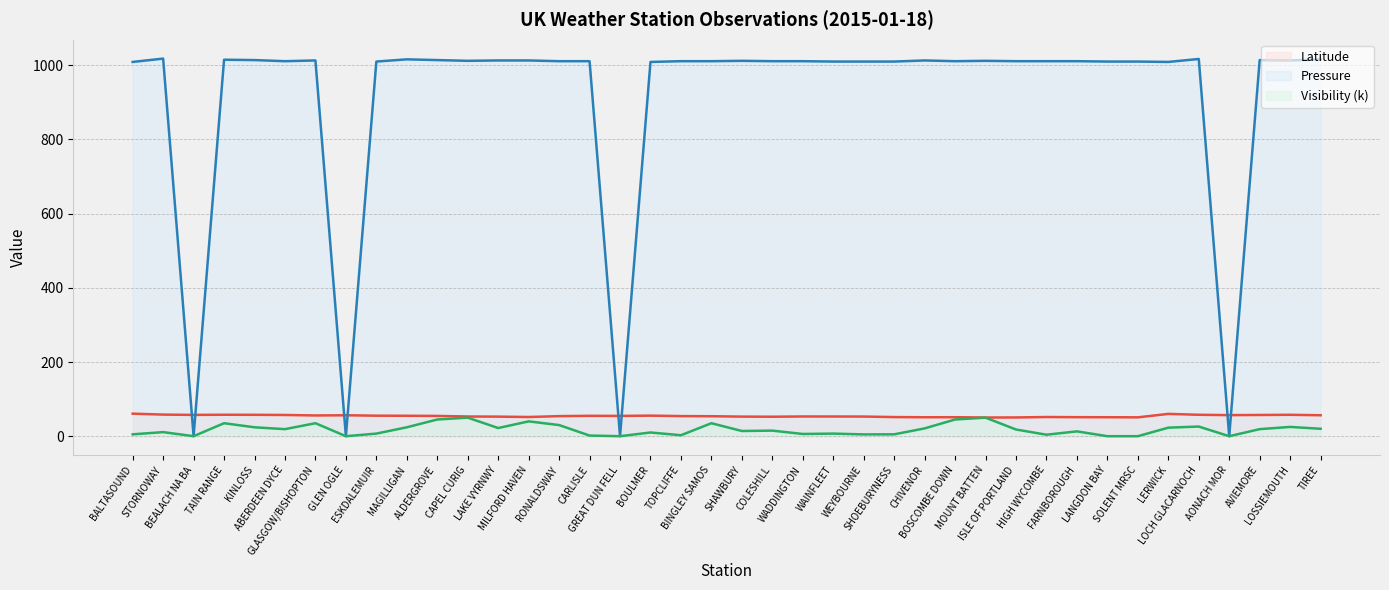

Rank the series at KINLOSS from highest to lowest value.

Pressure (line), Latitude (line), Visibility (k) (line)